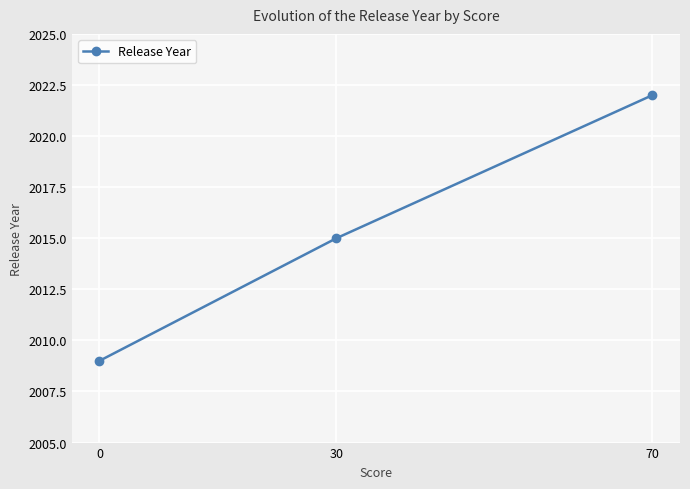

Is it true that the value at 0 is 3602?

False